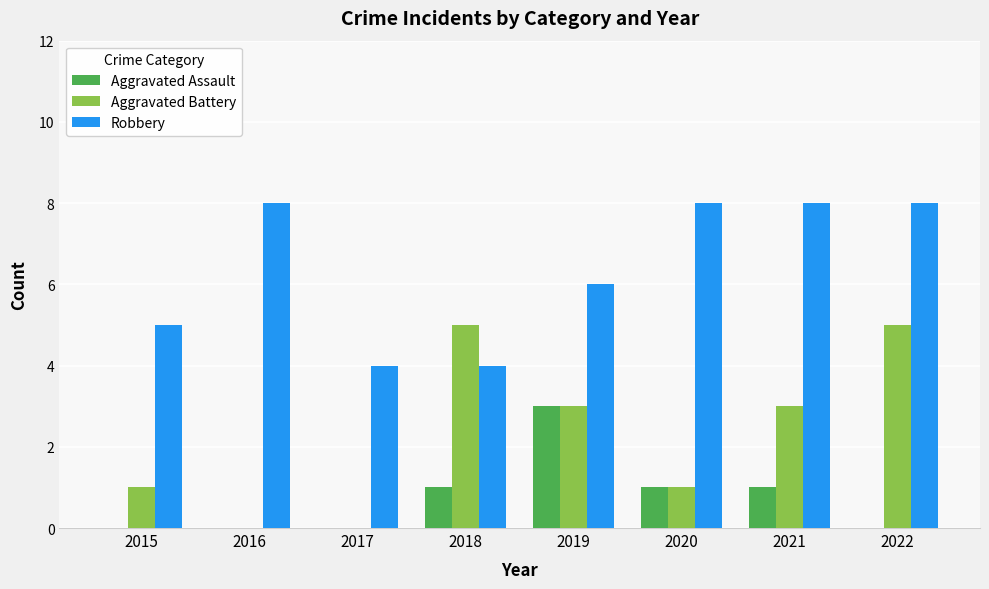

Reading left to right, extract all data points from this chart.

Aggravated Assault: 0	0	0	1	3	1	1	0
Aggravated Battery: 1	0	0	5	3	1	3	5
Robbery: 5	8	4	4	6	8	8	8